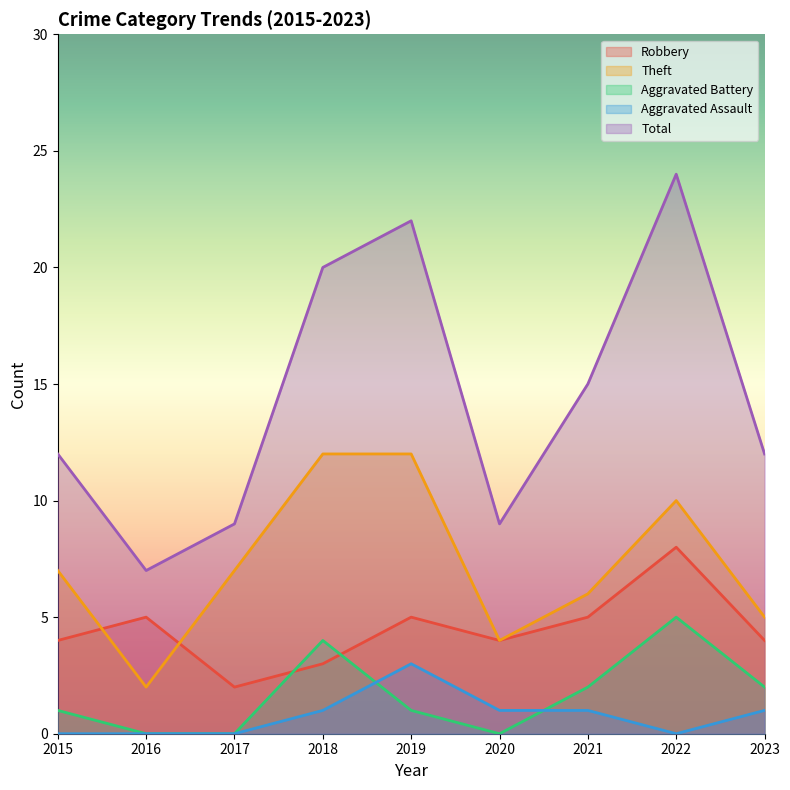

Where is Aggravated Assault nearest to the value 1?

2018